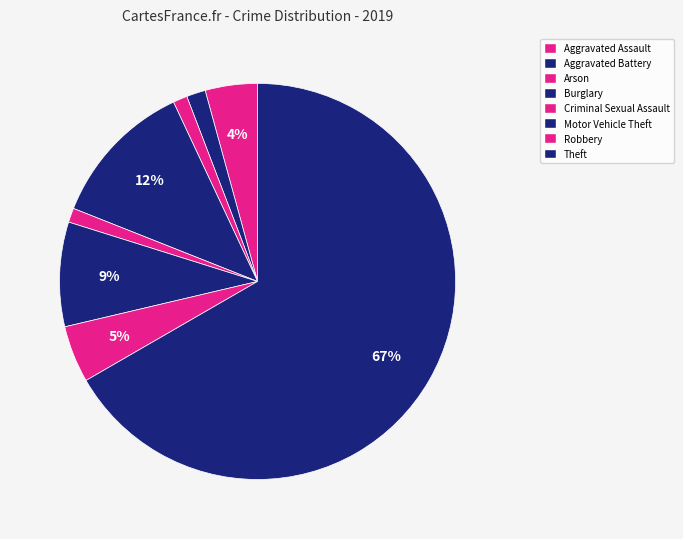

Combined, do Aggravated Assault and Criminal Sexual Assault account for over 50%?

No